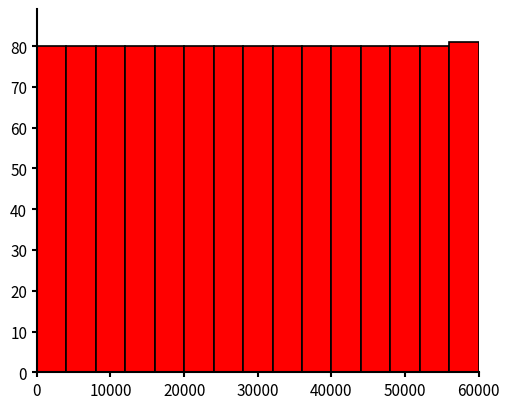

Reading left to right, transcribe this chart: for each bar, give the range it covers on the x-axis and its height. The values are not printed on the chart, so give them approximately, as read against the axis.

0 to 4000: 80
4000 to 8000: 80
8000 to 12000: 80
12000 to 16000: 80
16000 to 20000: 80
20000 to 24000: 80
24000 to 28000: 80
28000 to 32000: 80
32000 to 36000: 80
36000 to 40000: 80
40000 to 44000: 80
44000 to 48000: 80
48000 to 52000: 80
52000 to 56000: 80
56000 to 60000: 81